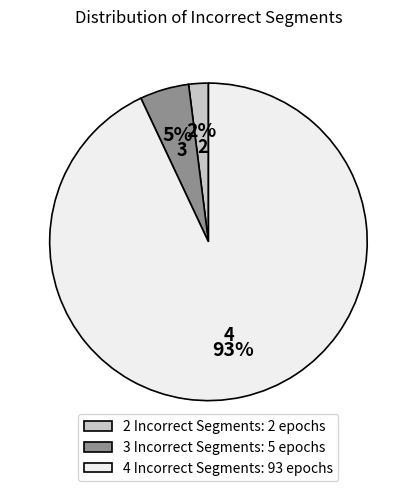

Do 2 Incorrect Segments: 2 epochs and 3 Incorrect Segments: 5 epochs together represent more than half of the pie?

No